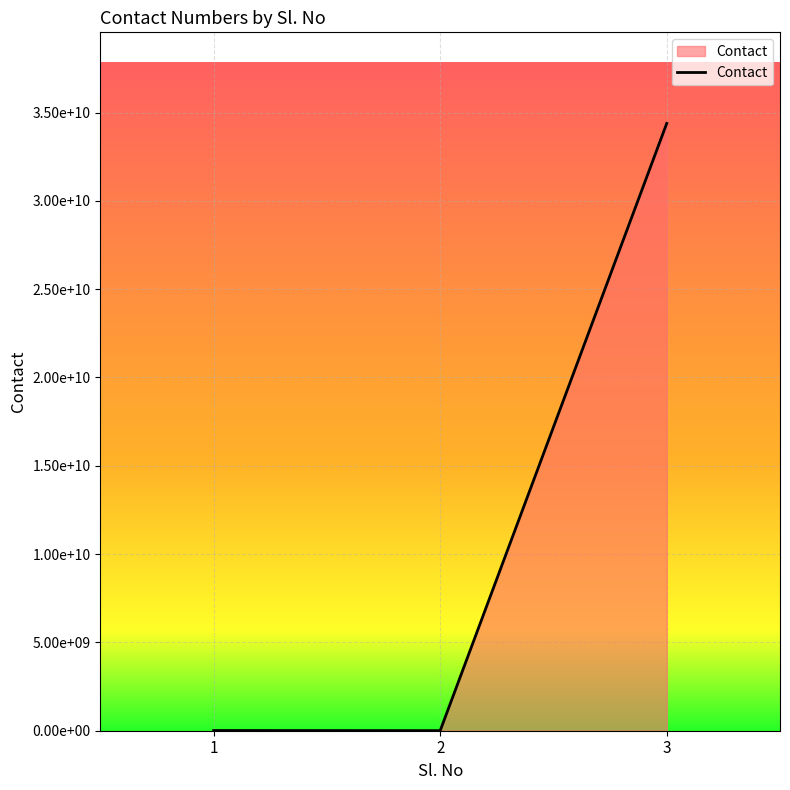

The value at 1 is 4447625. True or false?

False